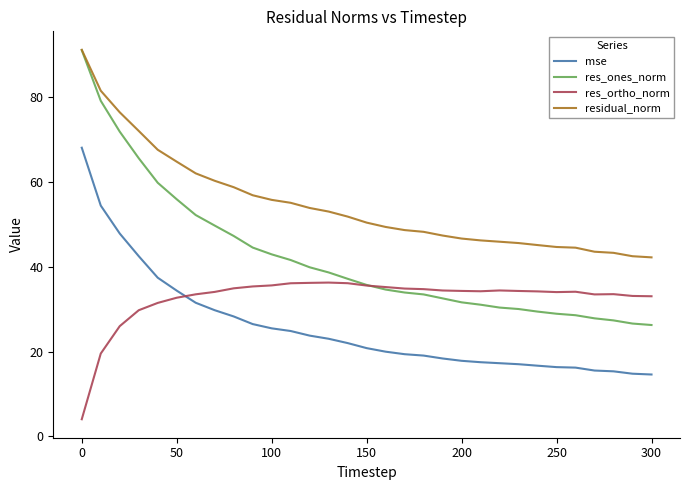

True or false: mse and residual_norm cross at least once.

False